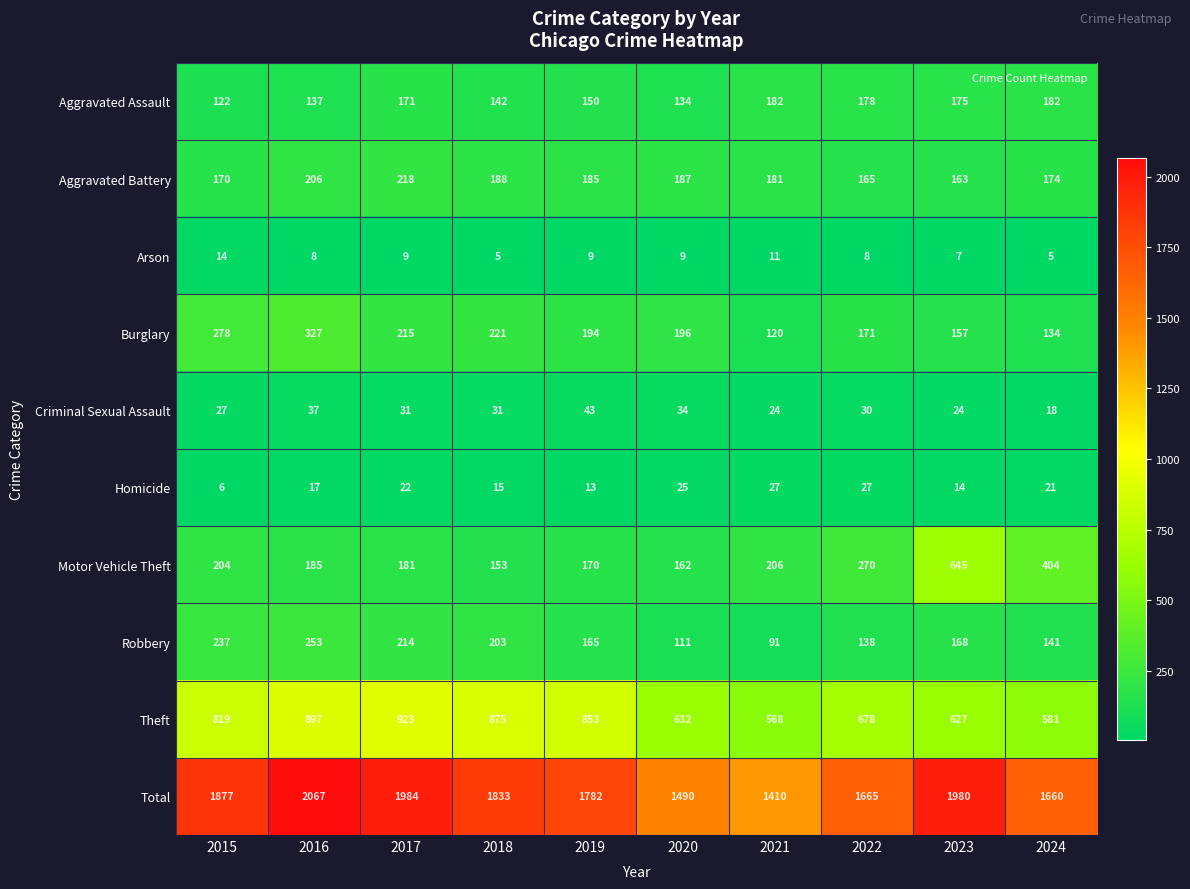

What is the maximum value shown in the chart?

2067